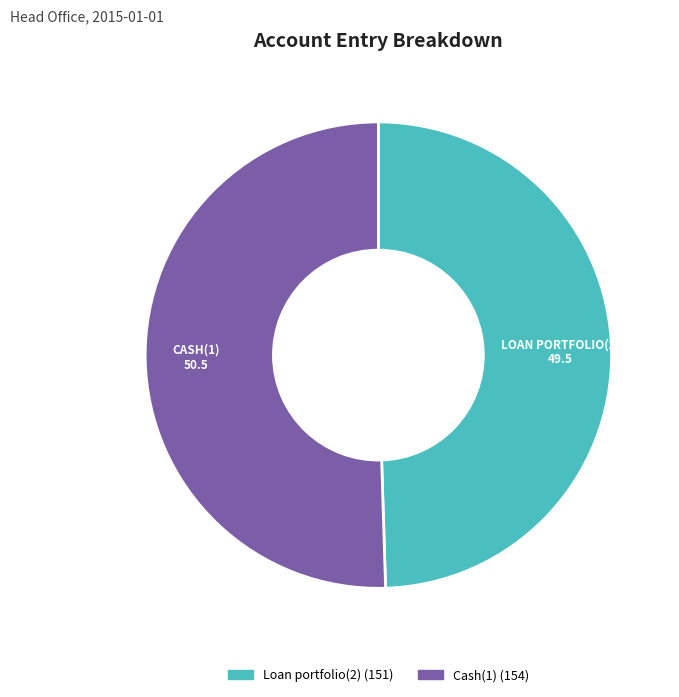

Do Cash(1) and Loan portfolio(2) together represent more than half of the pie?

Yes